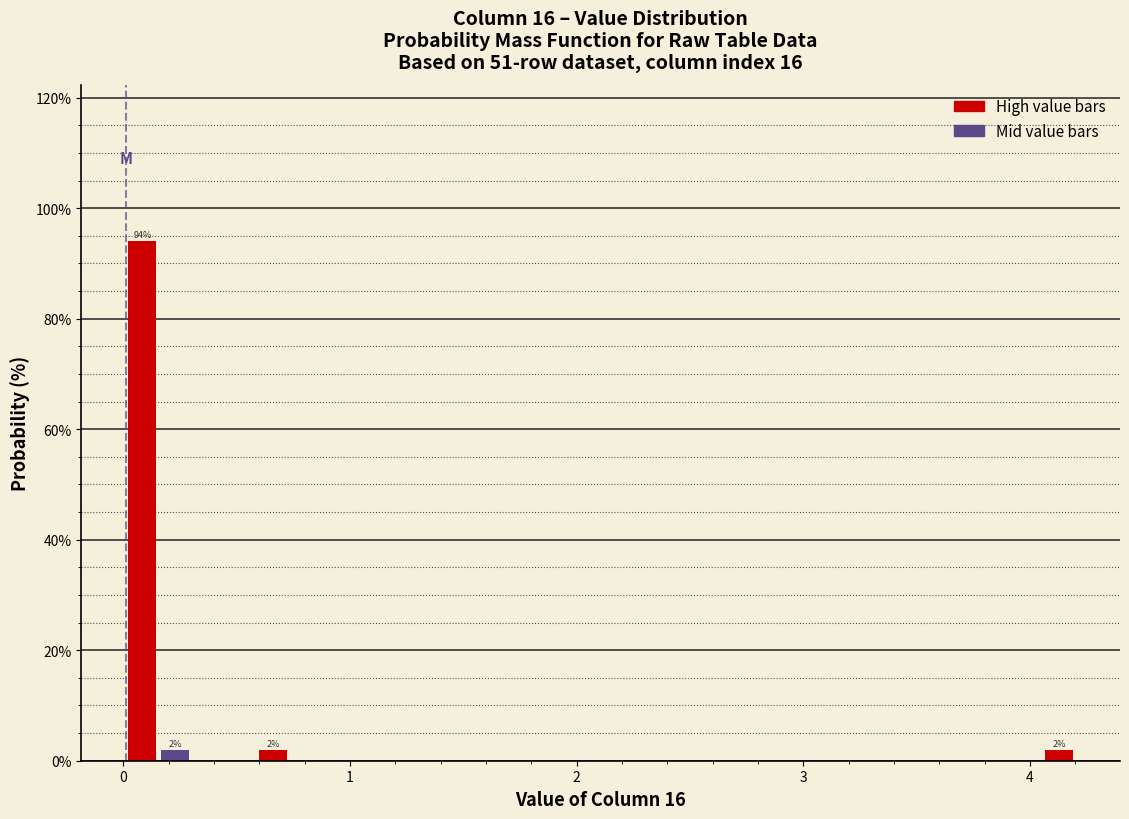

Around what value on the x-axis is the tallest bar? Give the approximate position of its centre, as read against the axis.

0.1